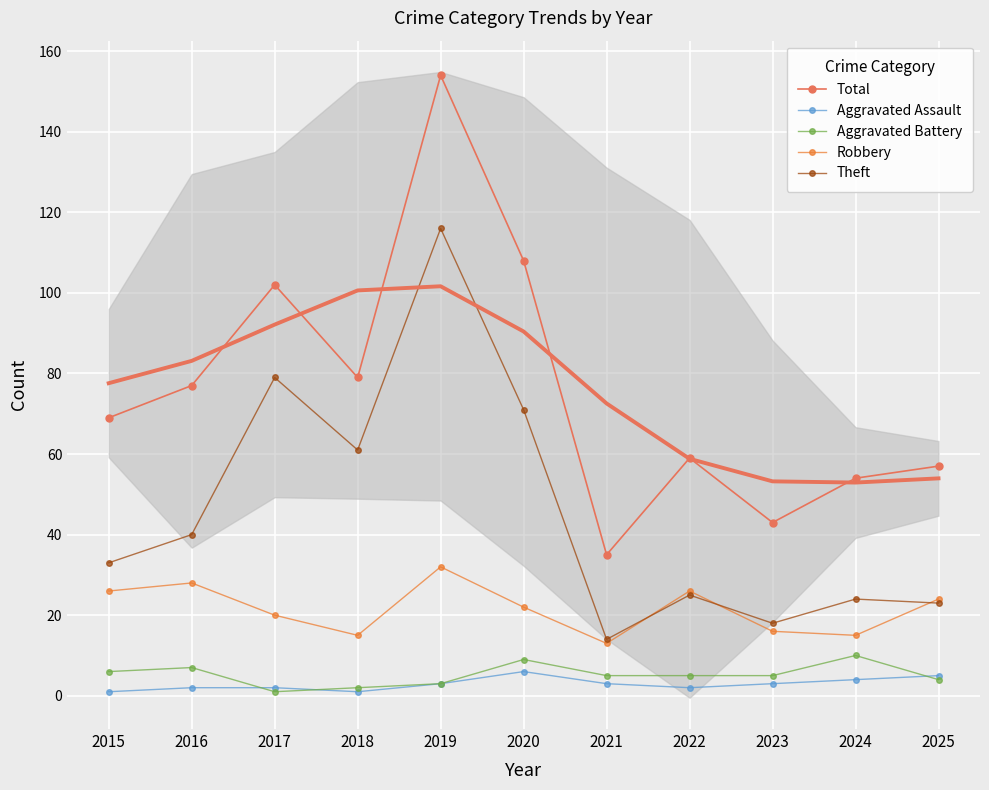

At how many categories does at least one series exceed 139?

1